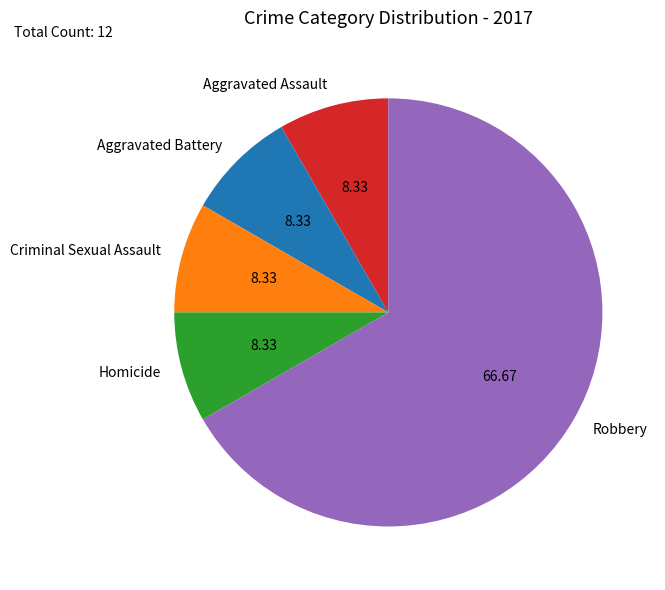

Which slice represents more than half of the pie?

Robbery